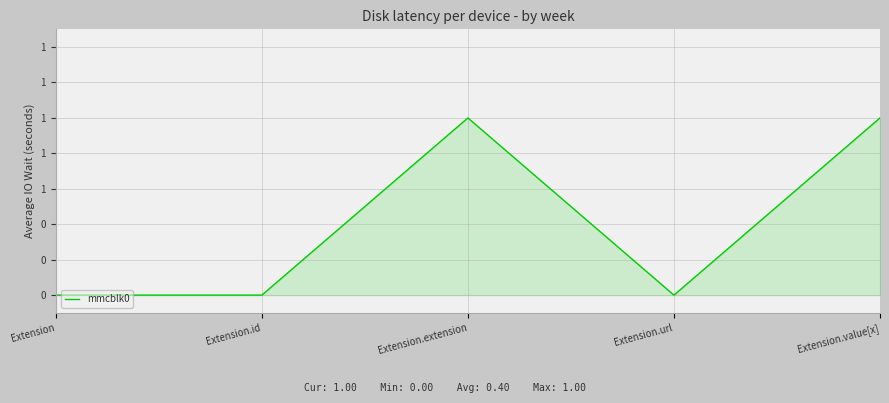

Does the chart display data point markers on the line(s)?

No